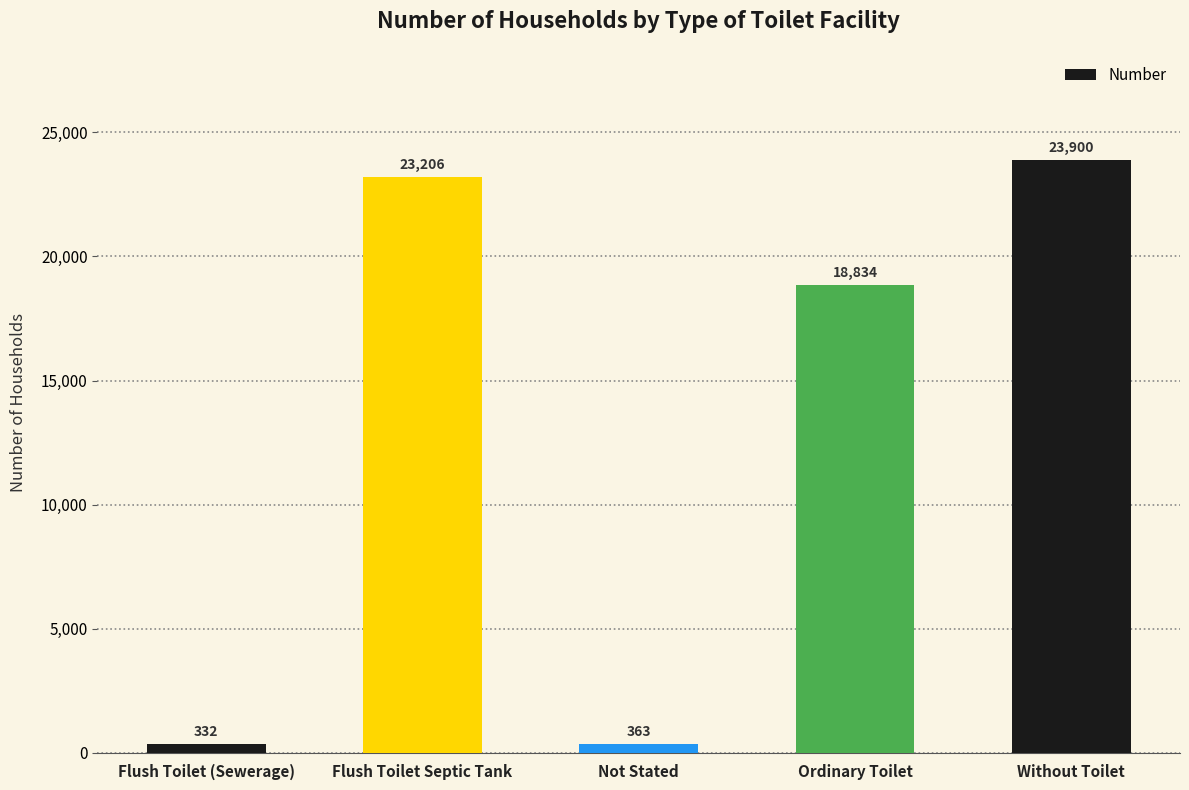

The chart shows a value of 23900 at Without Toilet. True or false?

True